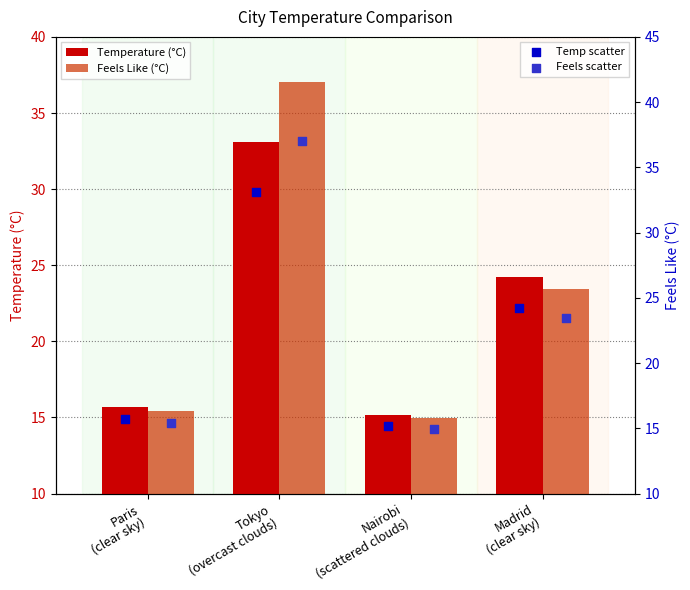

Which series reaches the maximum Y coordinate?

Feels Like (°C)